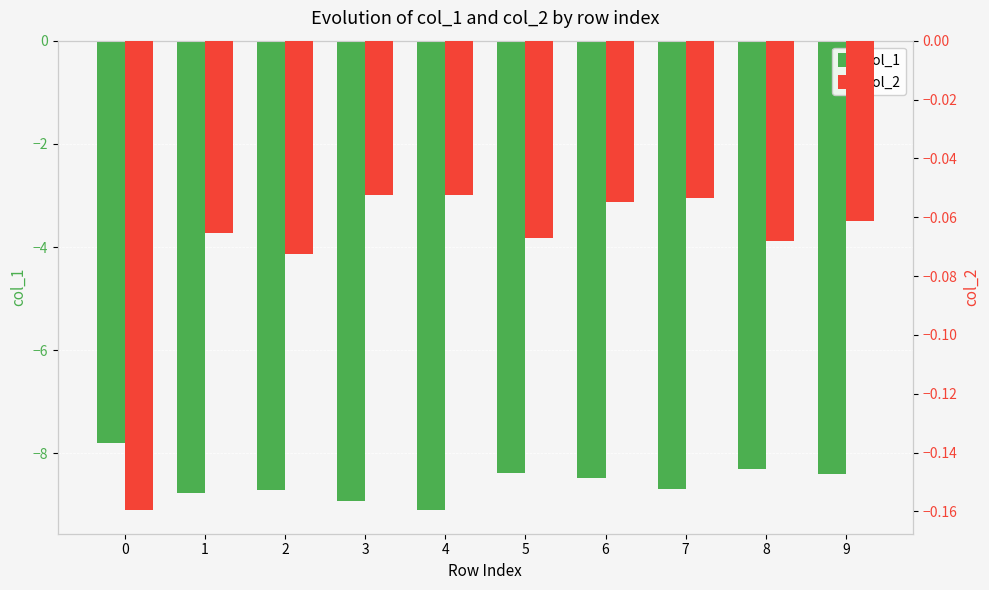

How many values in the col_1 series exceed -8?

1